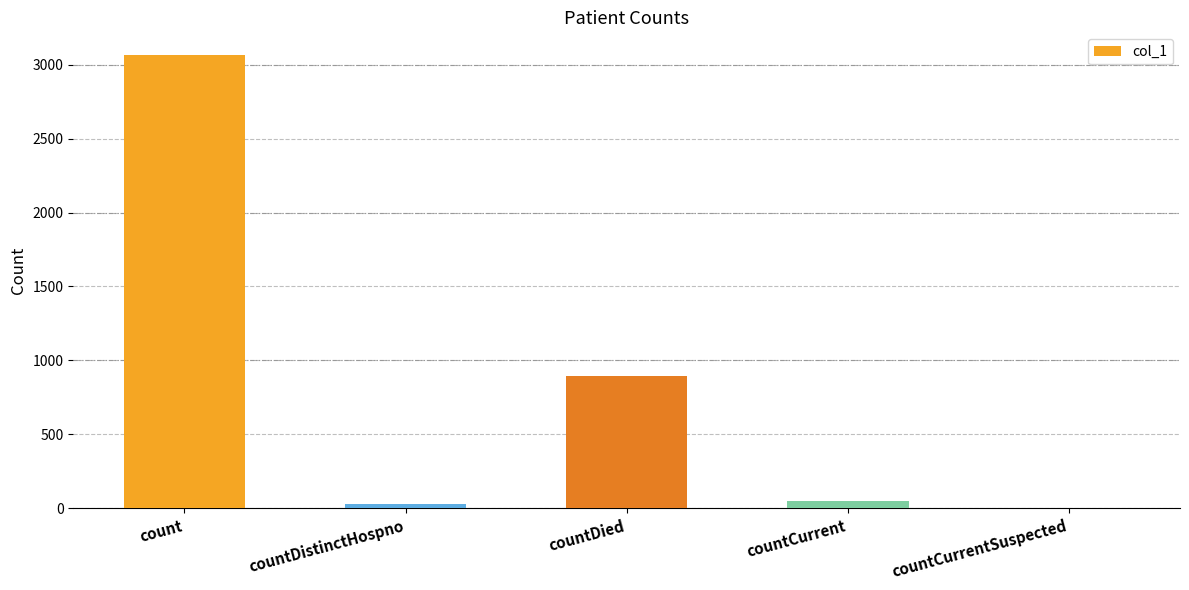

Is it true that the value at count is 3066?

True